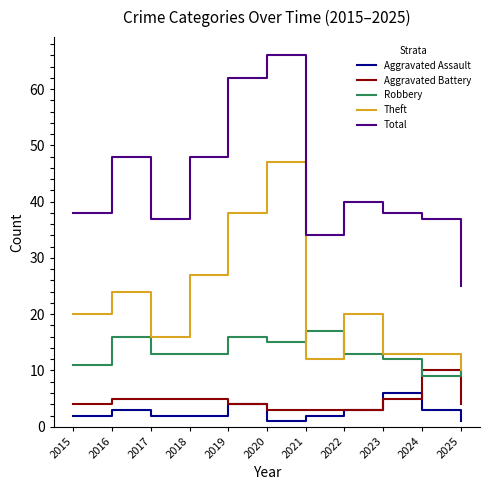

What is the total value across all series at 2019?

124